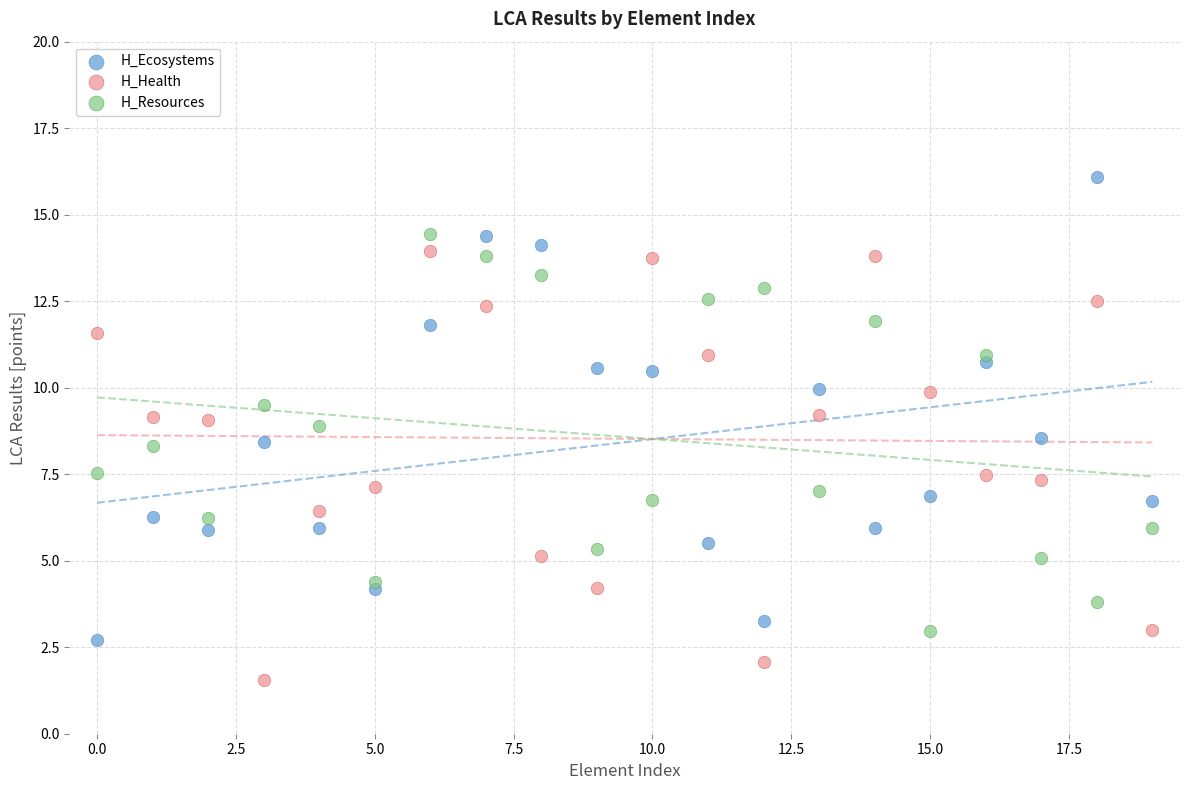

What are all the series names shown in the legend?

H_Ecosystems, H_Health, H_Resources